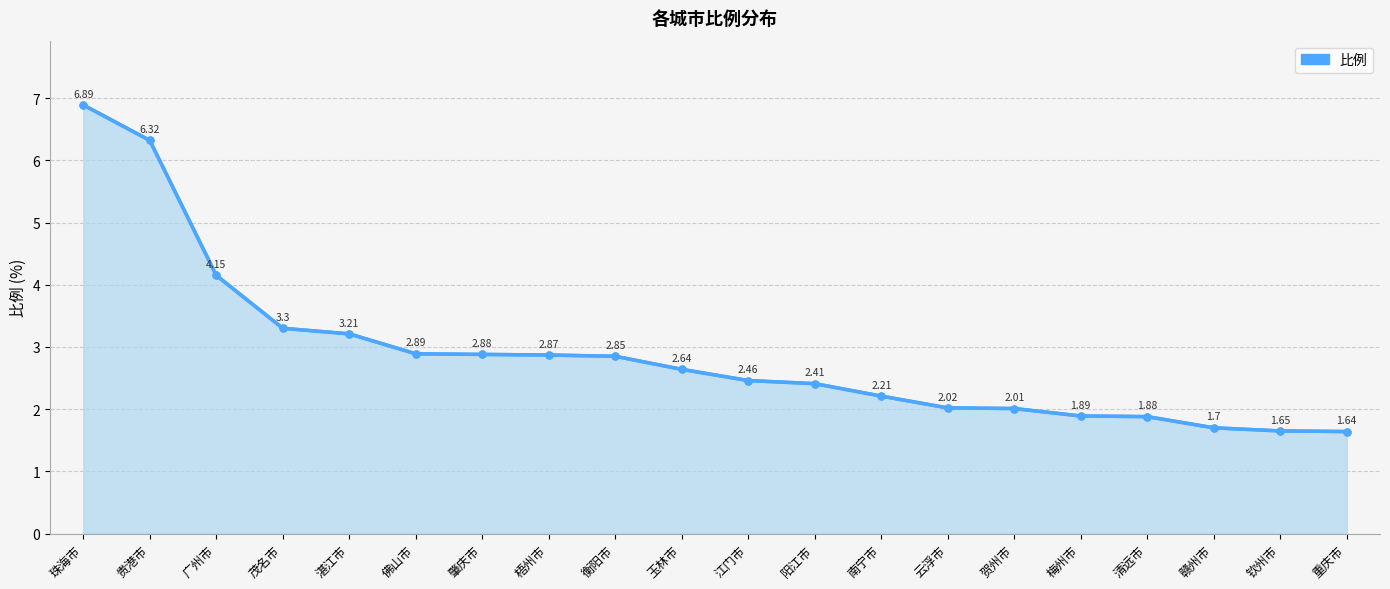

Where does the data first go above 2?

珠海市